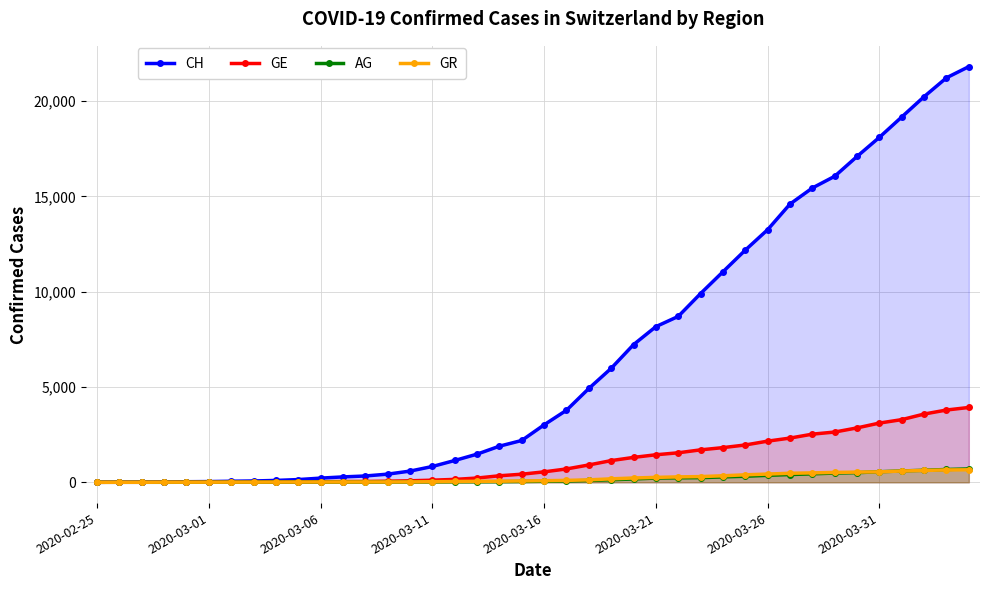

Which series has the widest spread of values?

CH